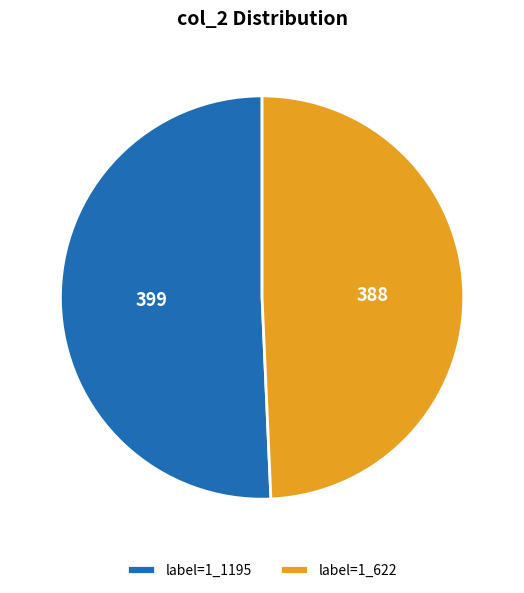

Which slice represents more than half of the pie?

label=1_1195